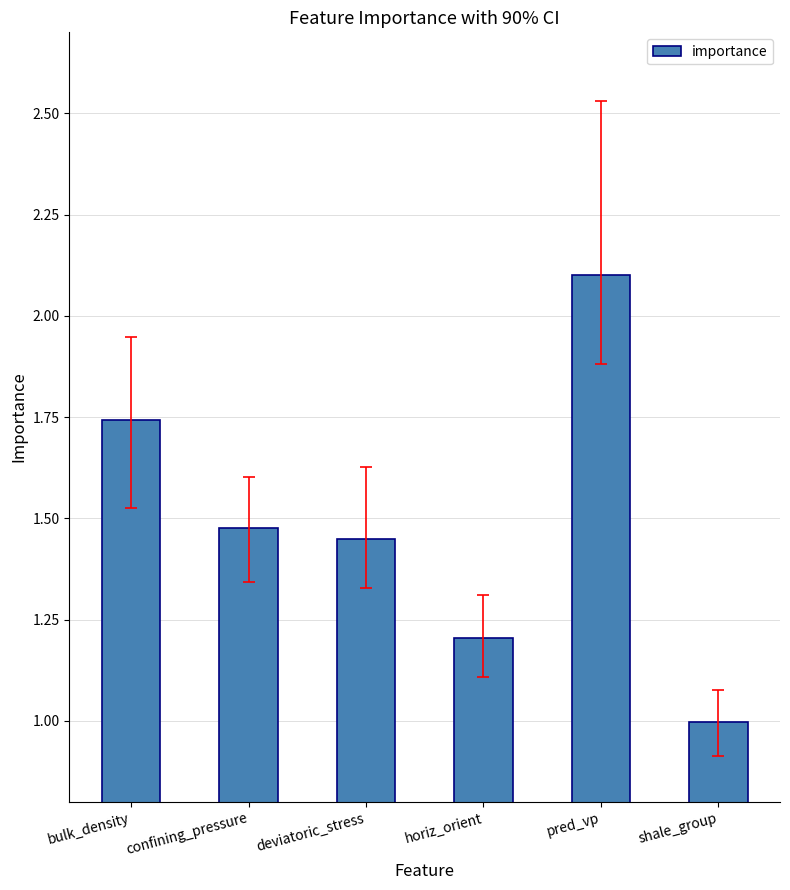

How many distinct data groups are displayed?

1